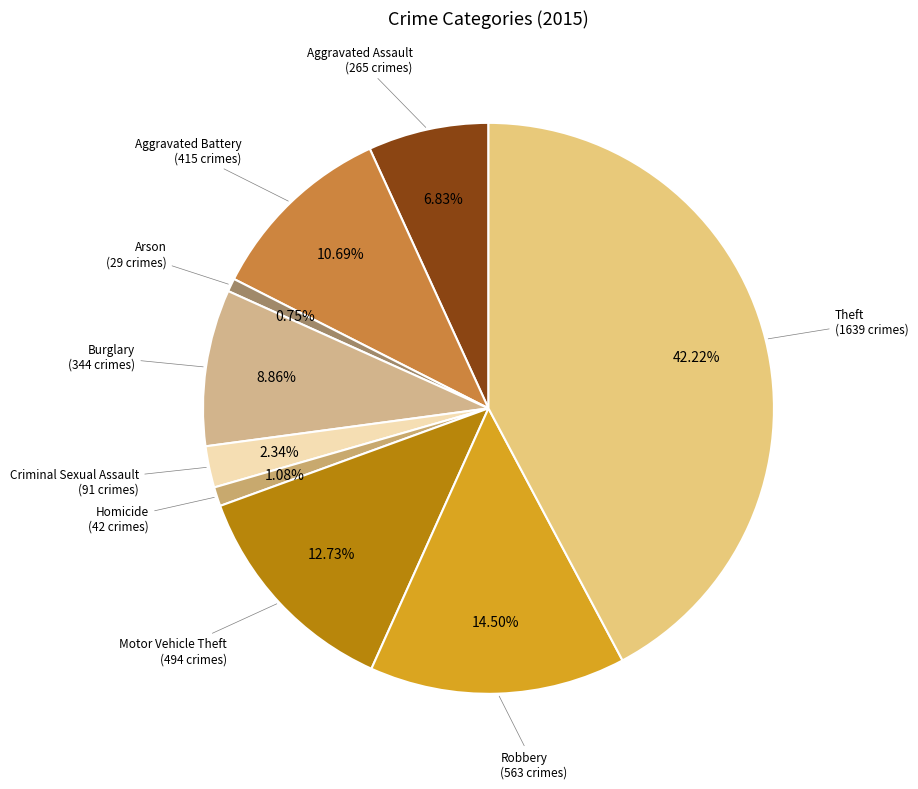

How many slices are in this pie chart?

9